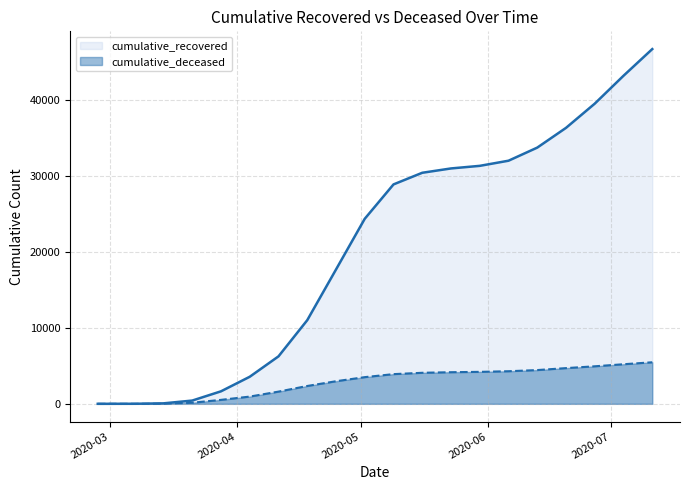

What is the difference between the highest and lowest values at 2020-05-16?

26364